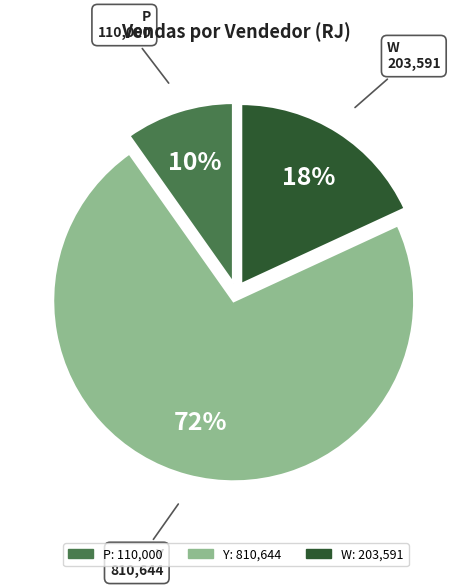

What is the smallest slice in the pie chart?

P